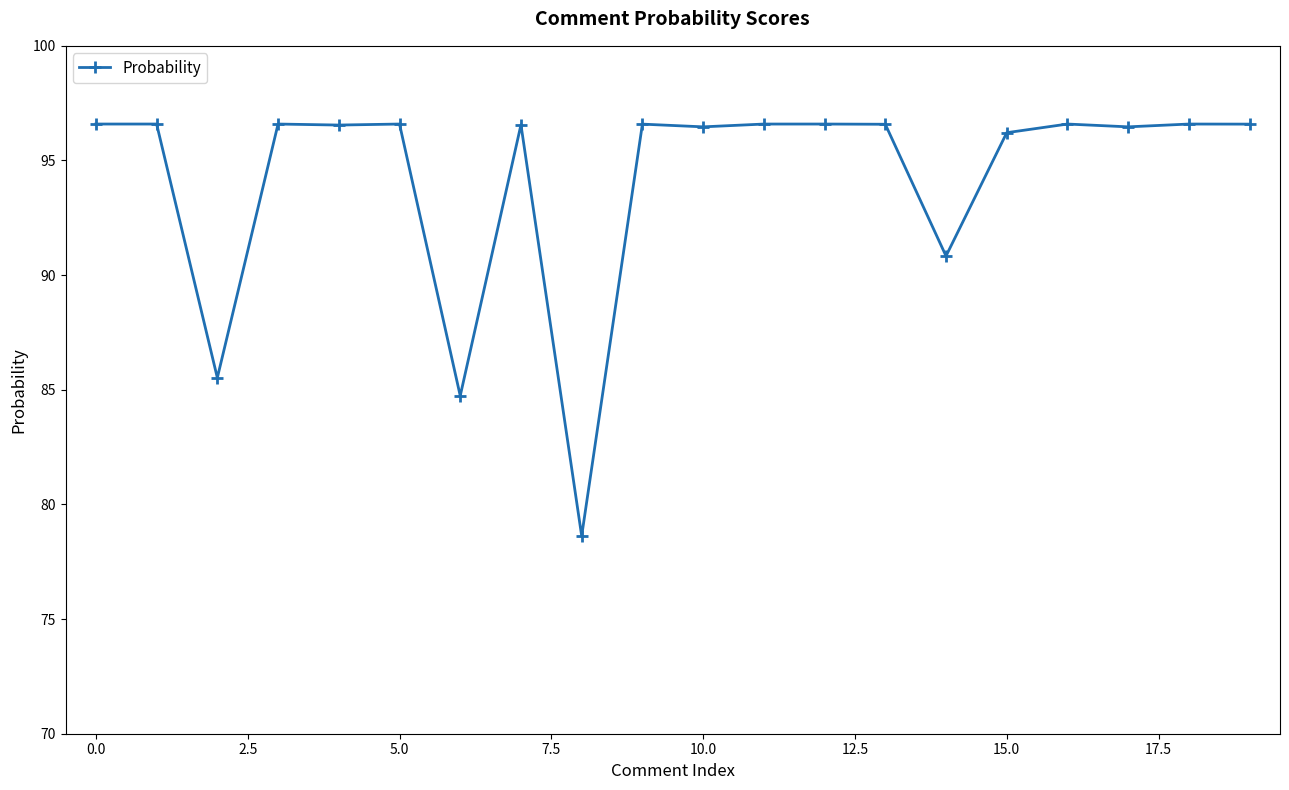

Does the chart display data point markers on the line(s)?

Yes